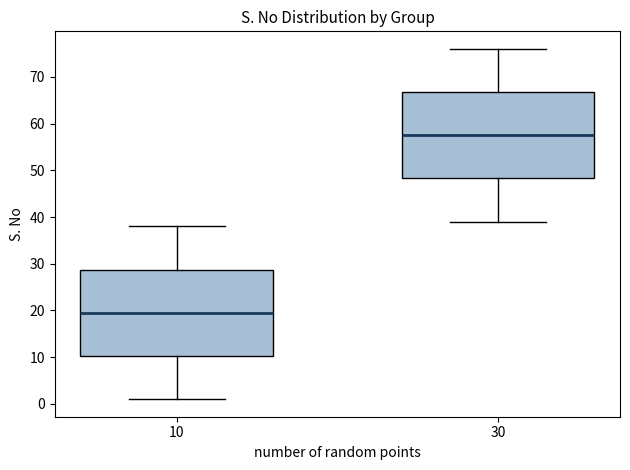

Reading left to right, transcribe this box plot: for each box, give where its median line is, the range the box spans, and where its two whiskers end, as read against the y-axis. The values are not printed on the chart, so give them approximately, as read against the axis.

10: median 20, box 10 to 29, whiskers 1 to 38
30: median 58, box 48 to 67, whiskers 39 to 76